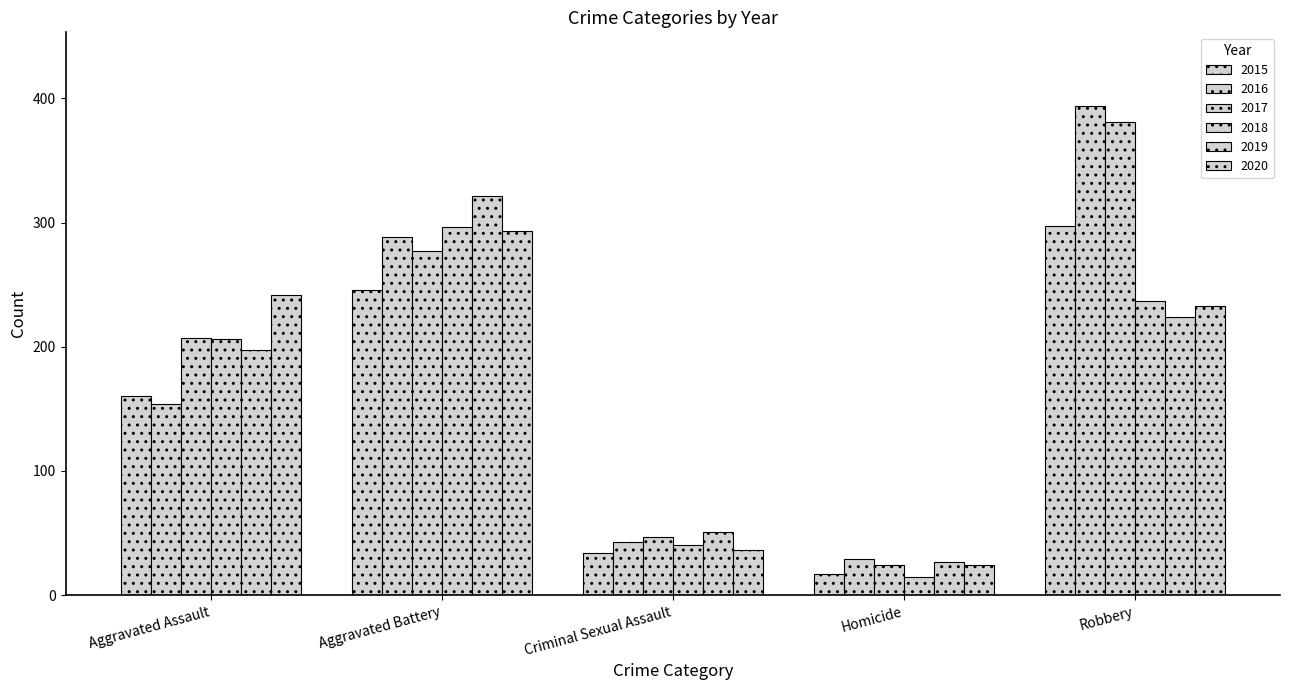

How many distinct data groups are displayed?

6